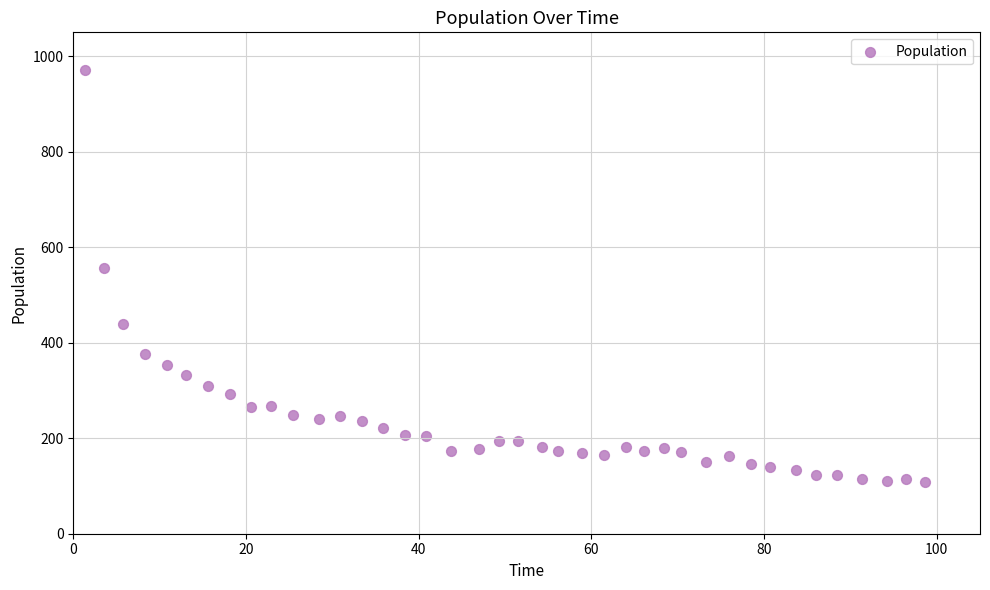

What Y value in the scatter plot is closest to 540?

557